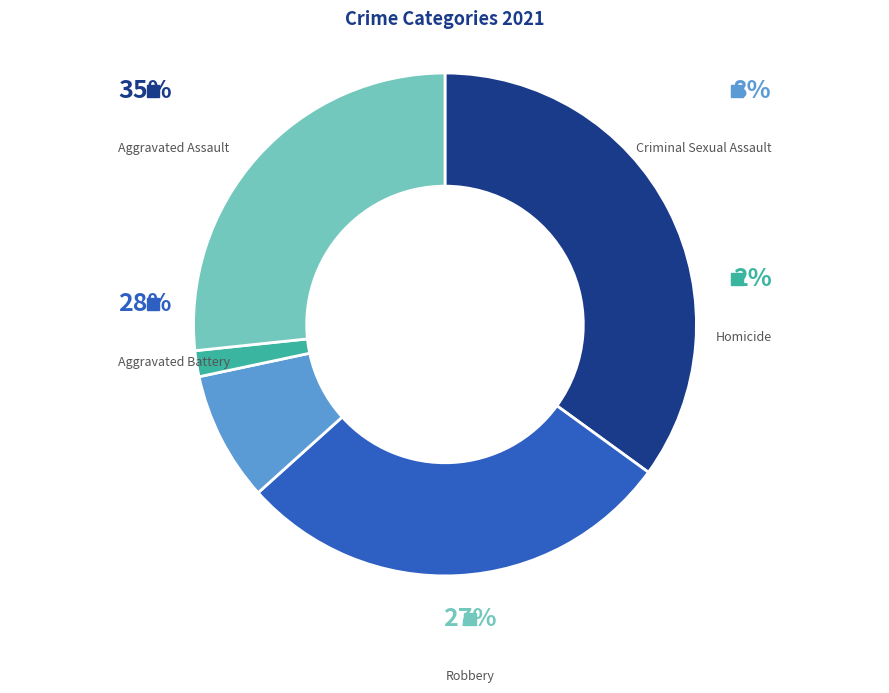

How many slices are in this pie chart?

5